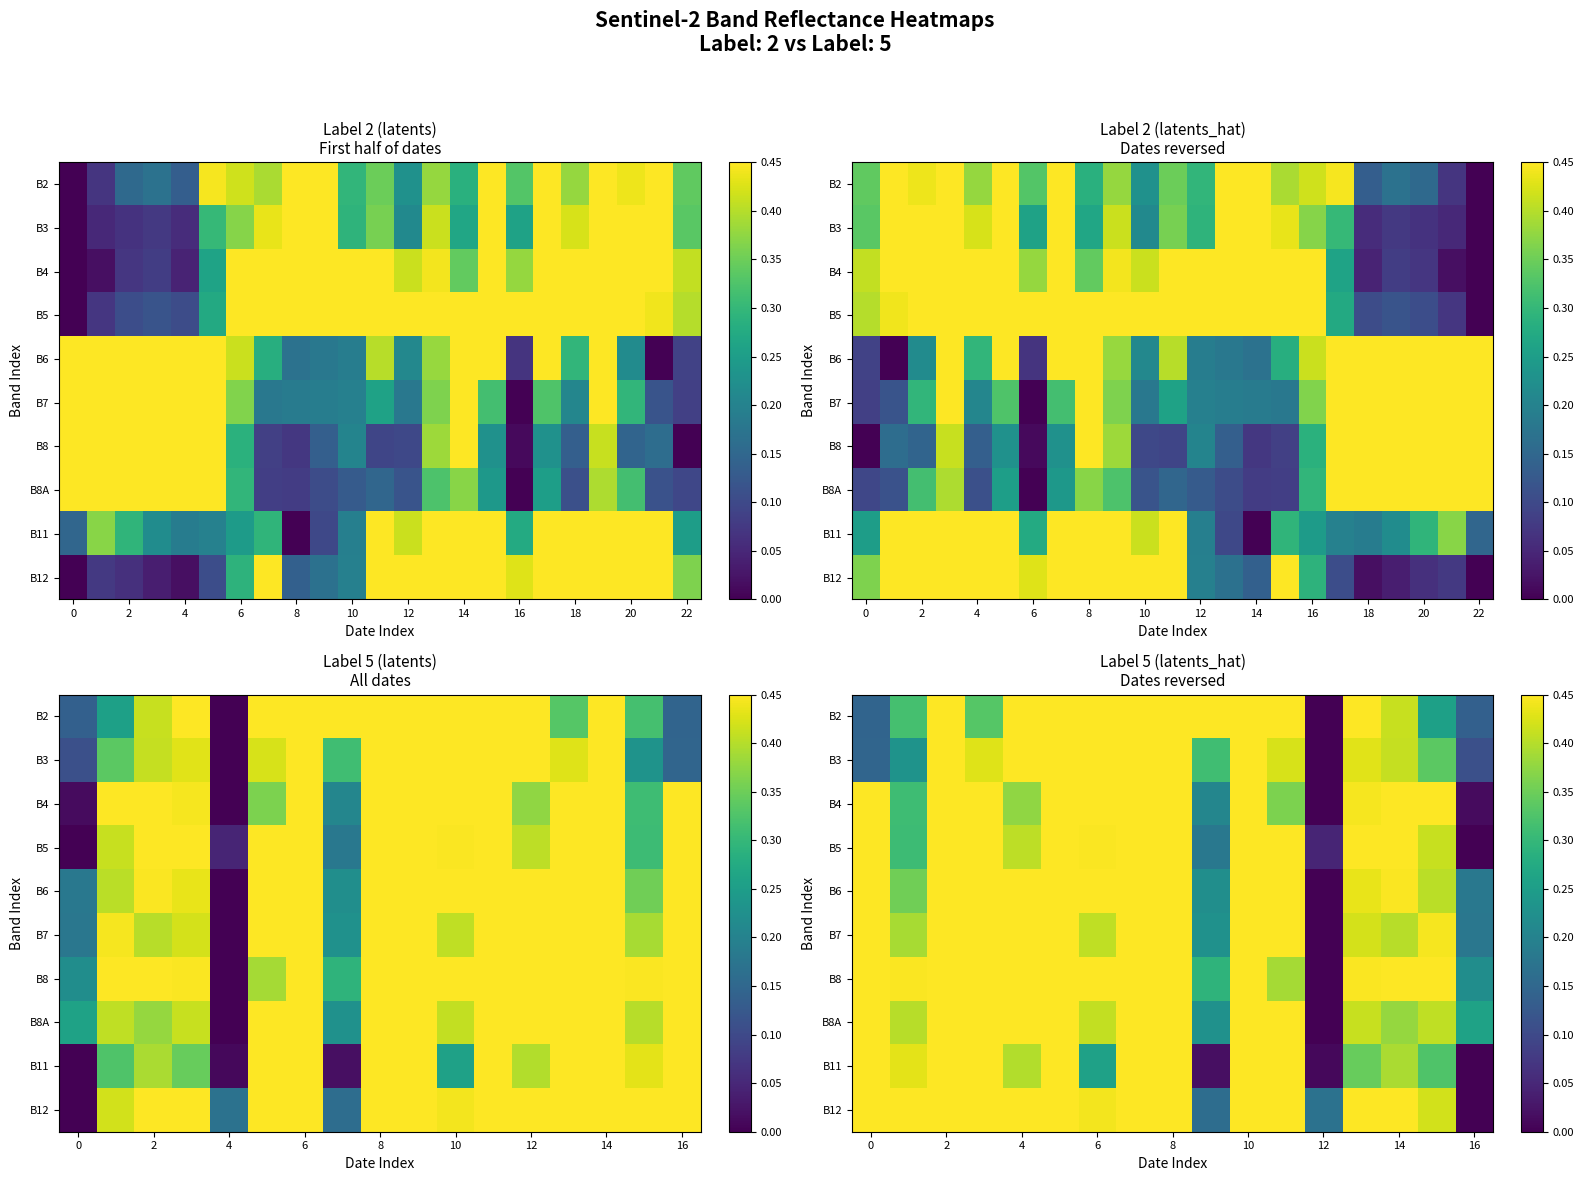

Between 14 and 13, which is larger?

13